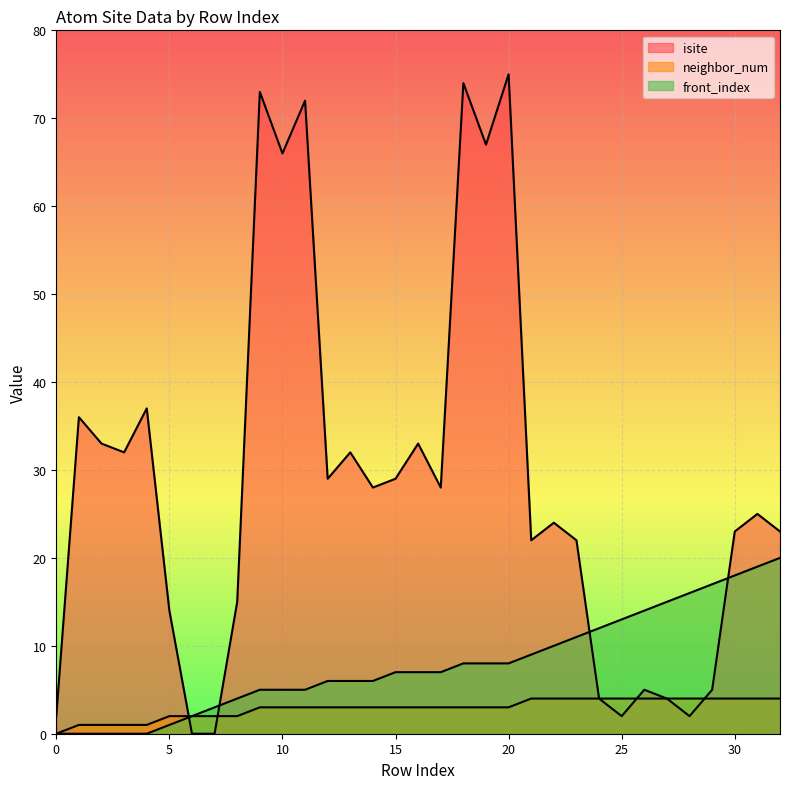

Where do isite and front_index first cross each other?

5 and 6